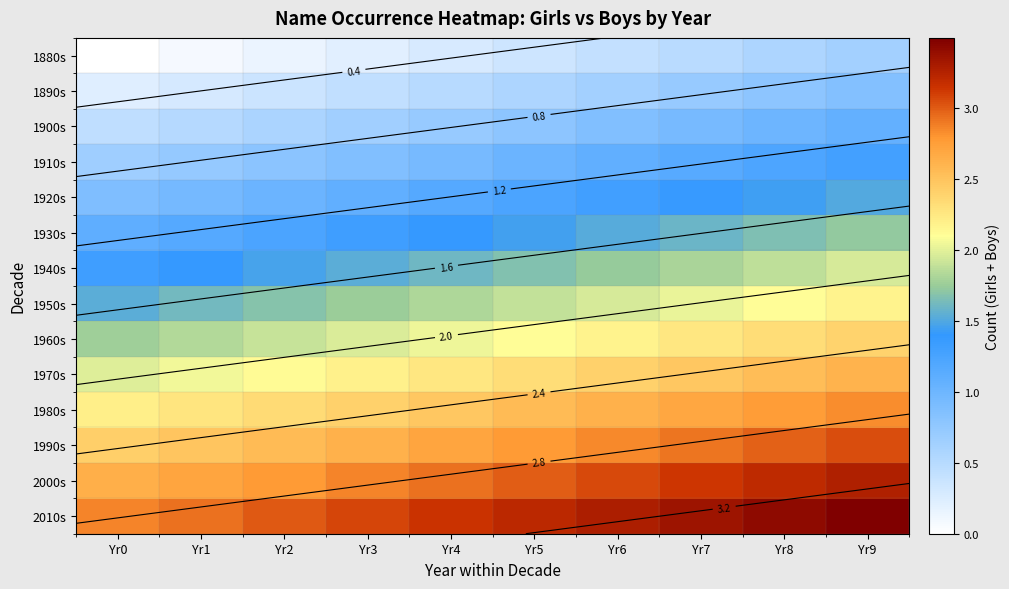

What is the minimum value for 1890s?

0.2